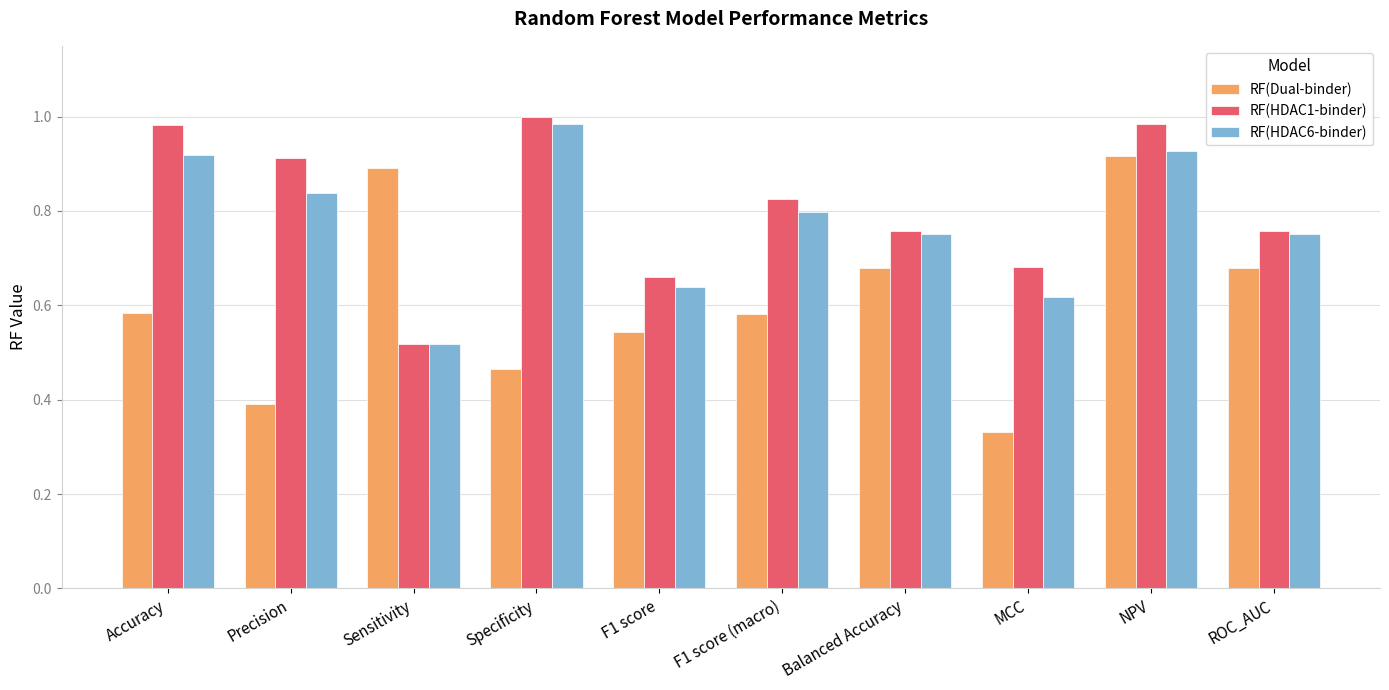

Which series changed the most between F1 score and NPV?

RF(Dual-binder)